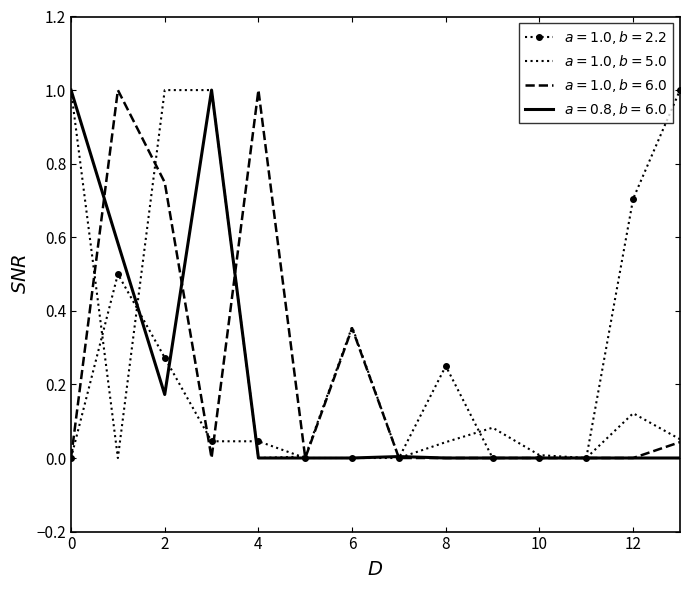

What are all the series names shown in the legend?

$a=1.0,b=2.2$, $a=1.0,b=5.0$, $a=1.0,b=6.0$, $a=0.8,b=6.0$